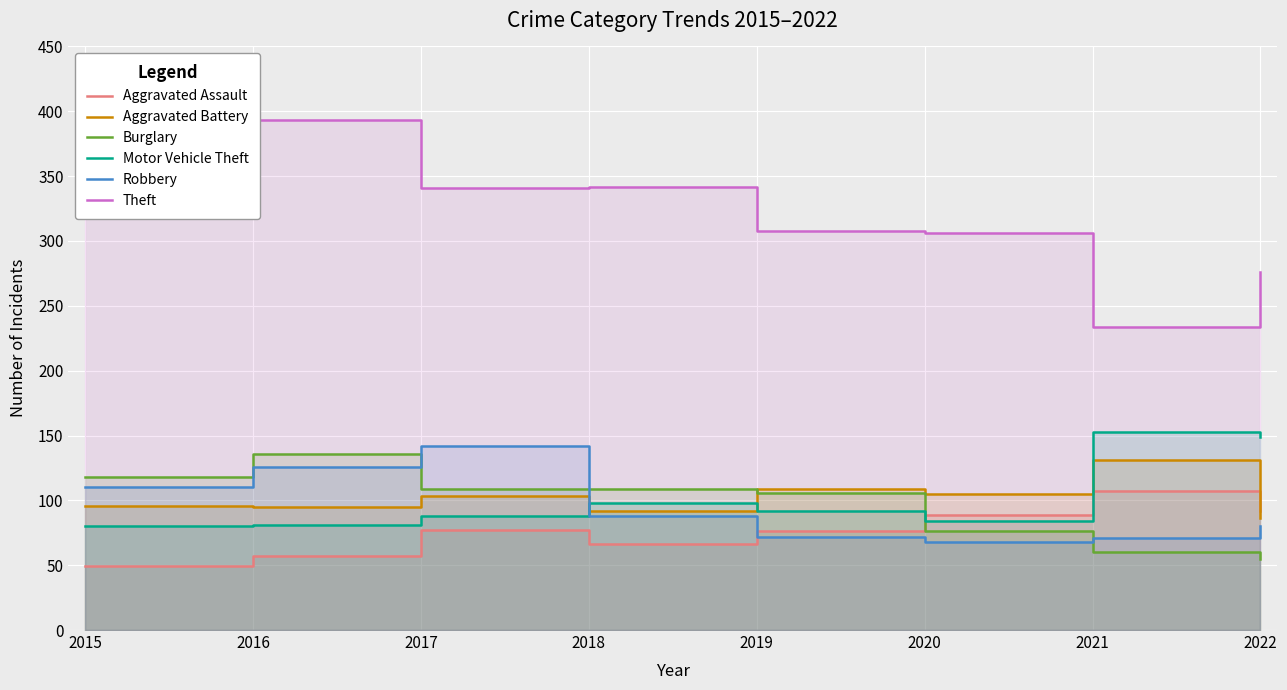

What is the value of the Robbery point at the 8th from the left?

80